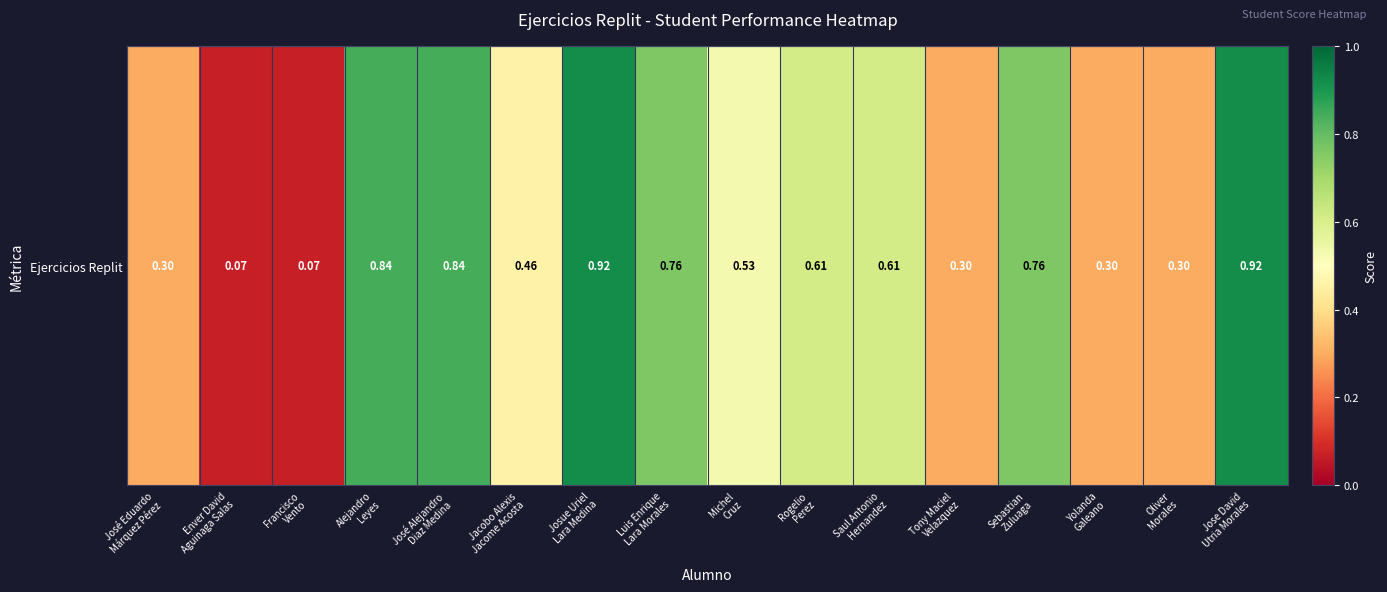

Rank the categories by value from highest to lowest.

Josue Uriel
Lara Medina, Jose David
Utria Morales, Alejandro
Leyes, José Alejandro
Diaz Medina, Luis Enrique
Lara Morales, Sebastian
Zuluaga, Rogelio
Perez, Saul Antonio
Hernandez, Michel
Cruz, Jacobo Alexis
Jacome Acosta, José Eduardo
Márquez Pérez, Tony Maciel
Velazquez, Yolanda
Galeano, Oliver
Morales, Enver David
Aguinaga Salas, Francisco
Vento